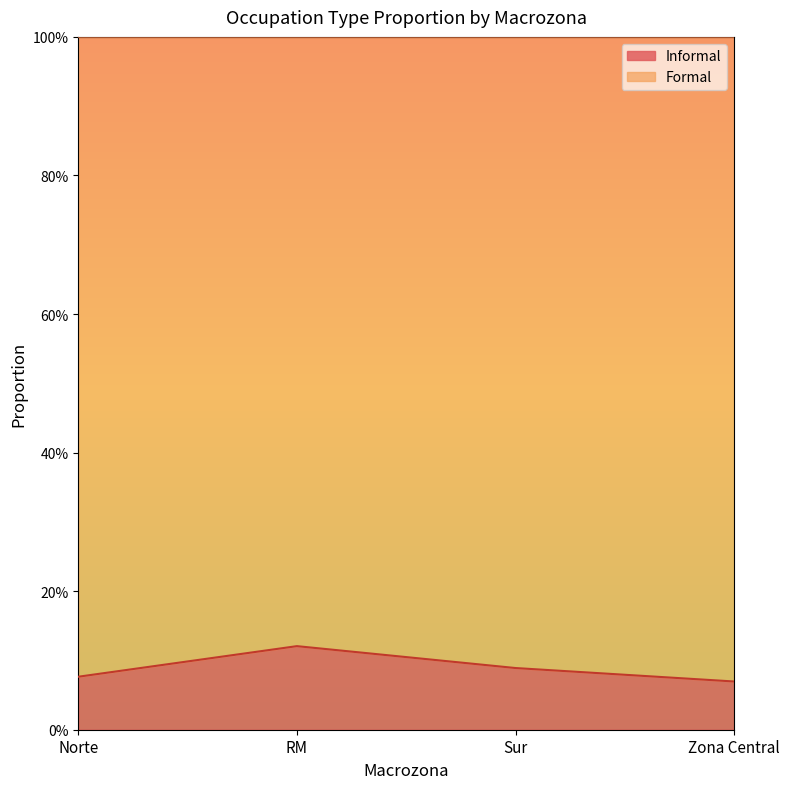

What is the label of the 2nd point from the left?

RM